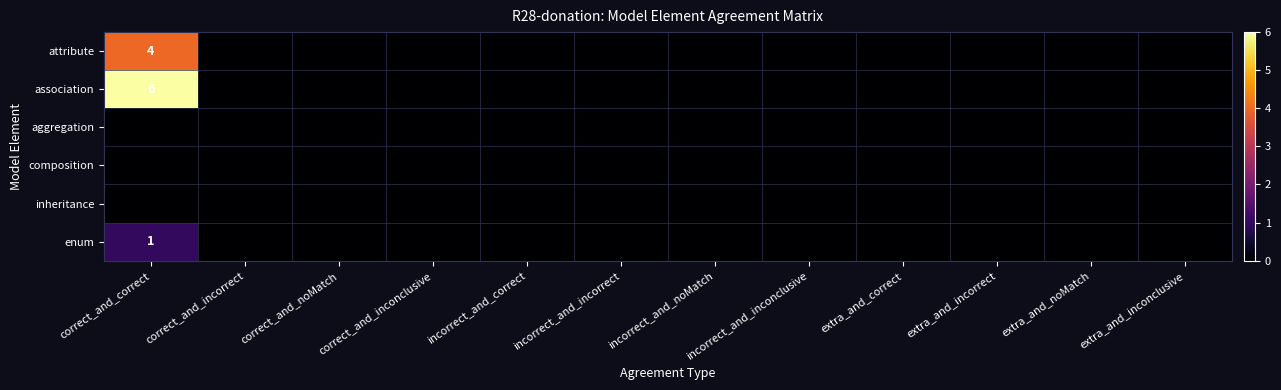

Is it true that association equals 8 at correct_and_correct?

False